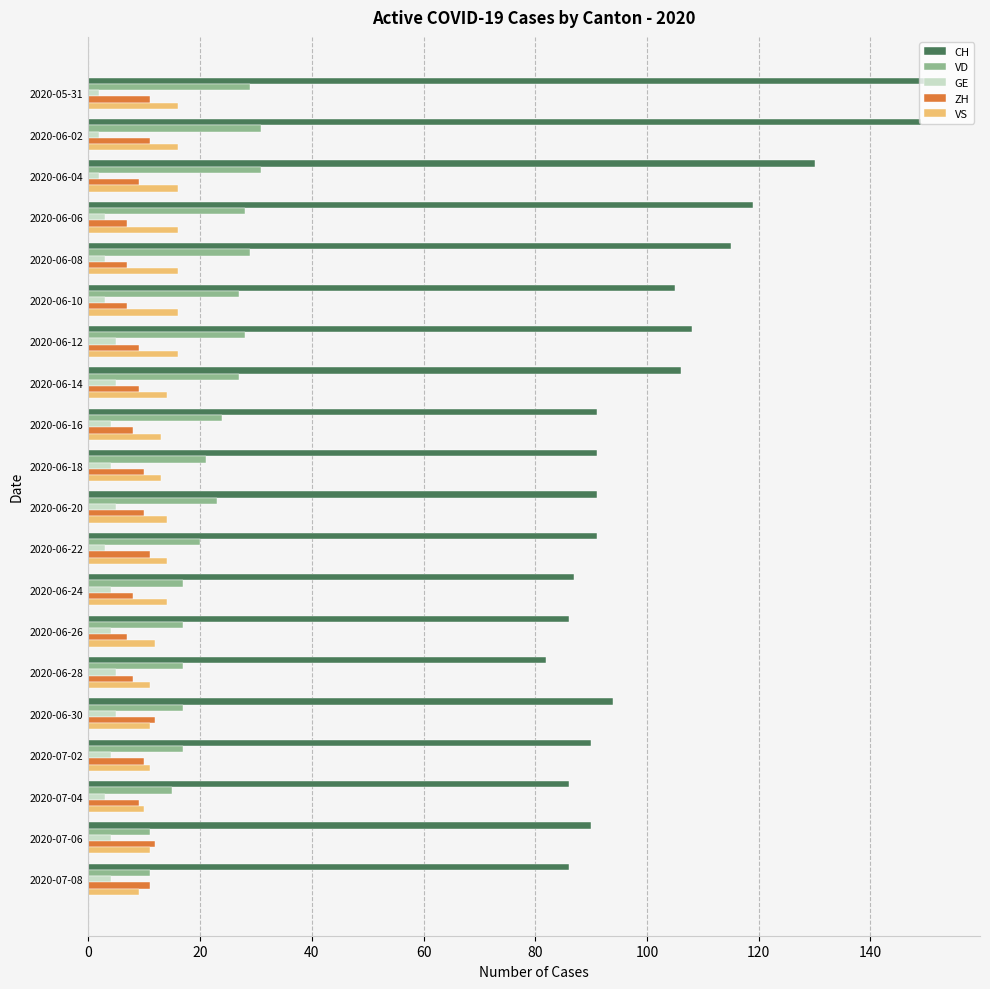

What is the maximum value shown in the chart?

152